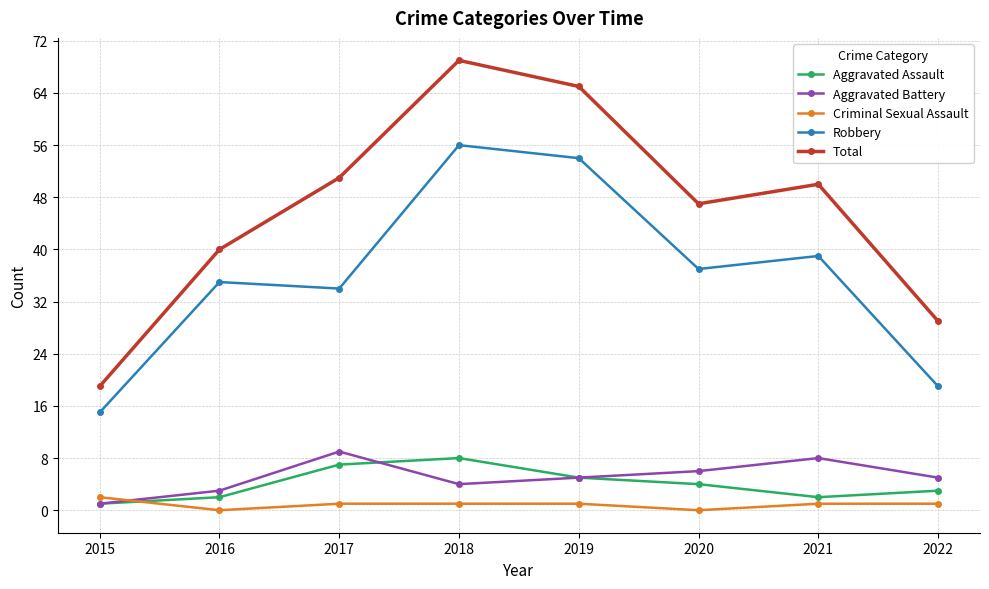

What is the difference between the Total values at 2021 and 2019?

15